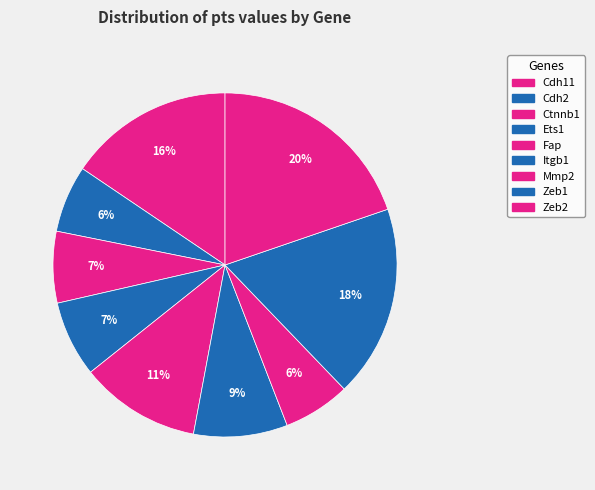

How many segments does this pie chart have?

9